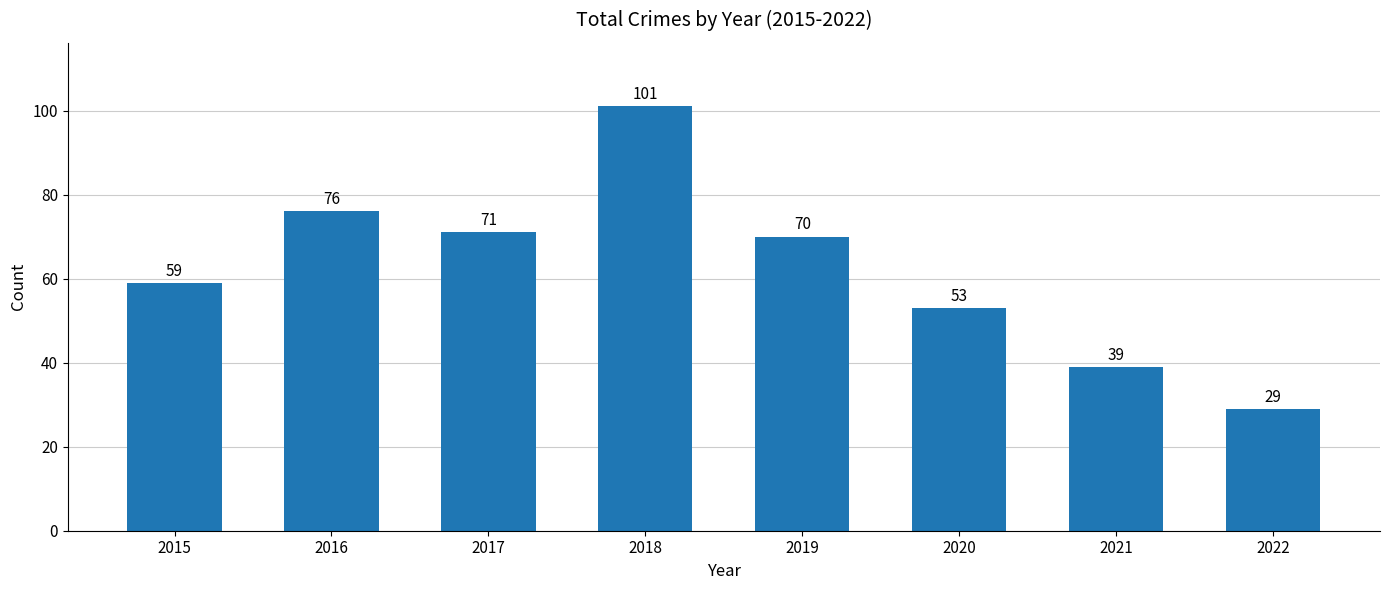

Reading right to left, list all the values displayed in this chart.

2022=29	2021=39	2020=53	2019=70	2018=101	2017=71	2016=76	2015=59